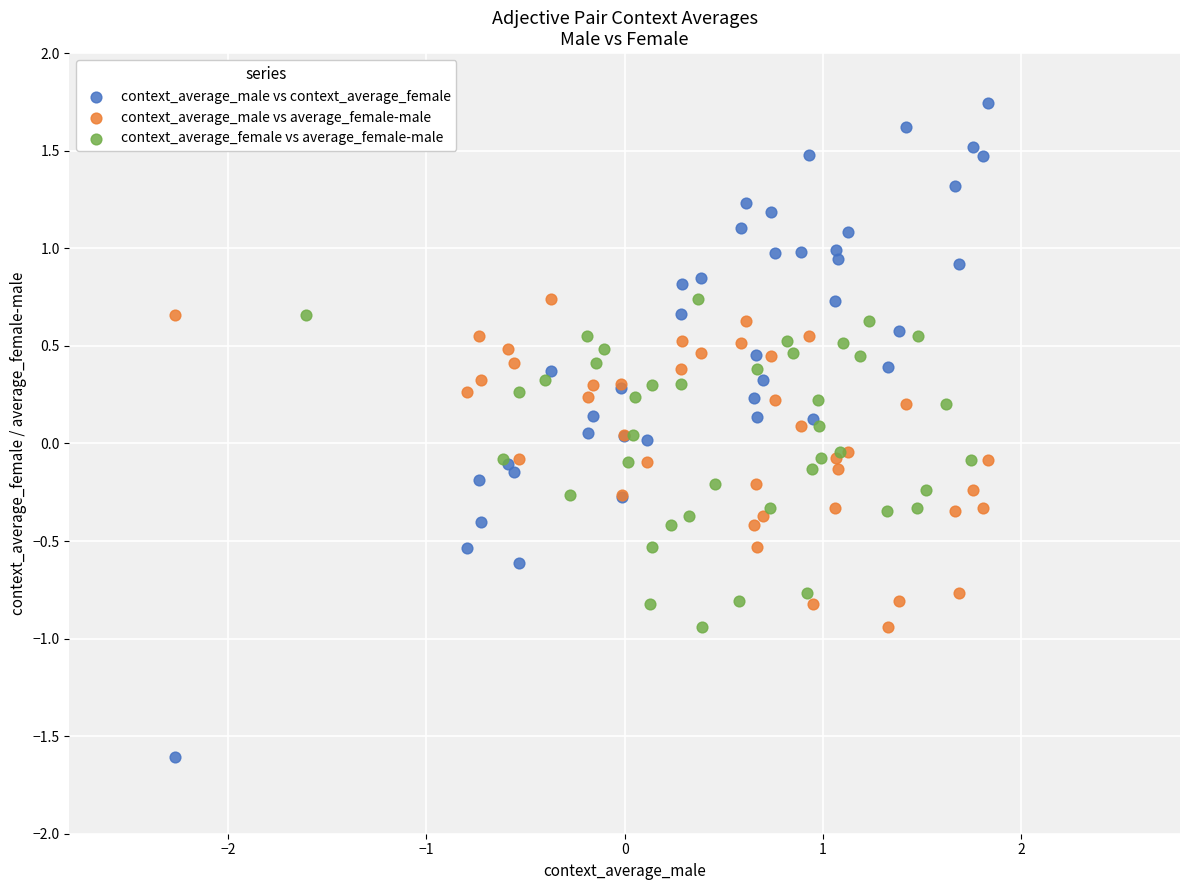

Which series contains the lowest Y value?

context_average_male vs context_average_female